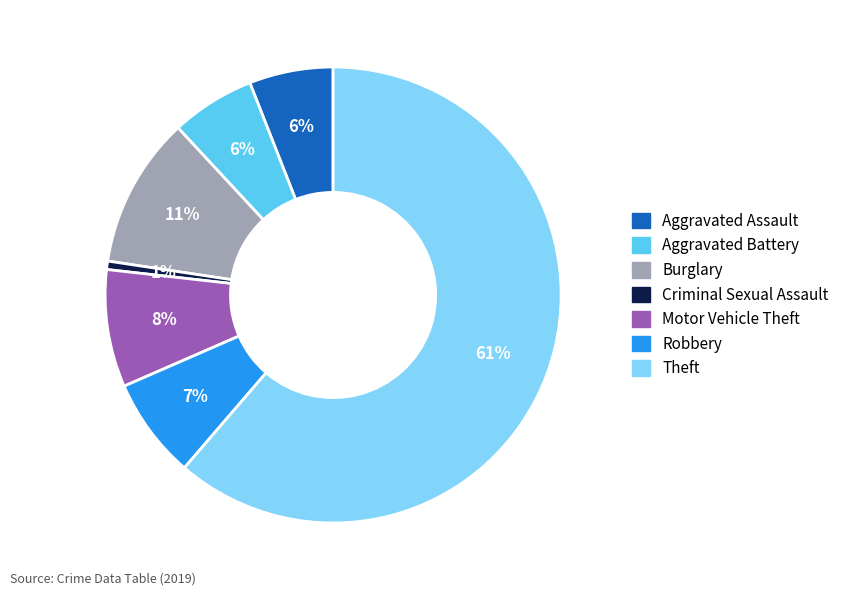

Between Theft and Burglary, which is larger?

Theft